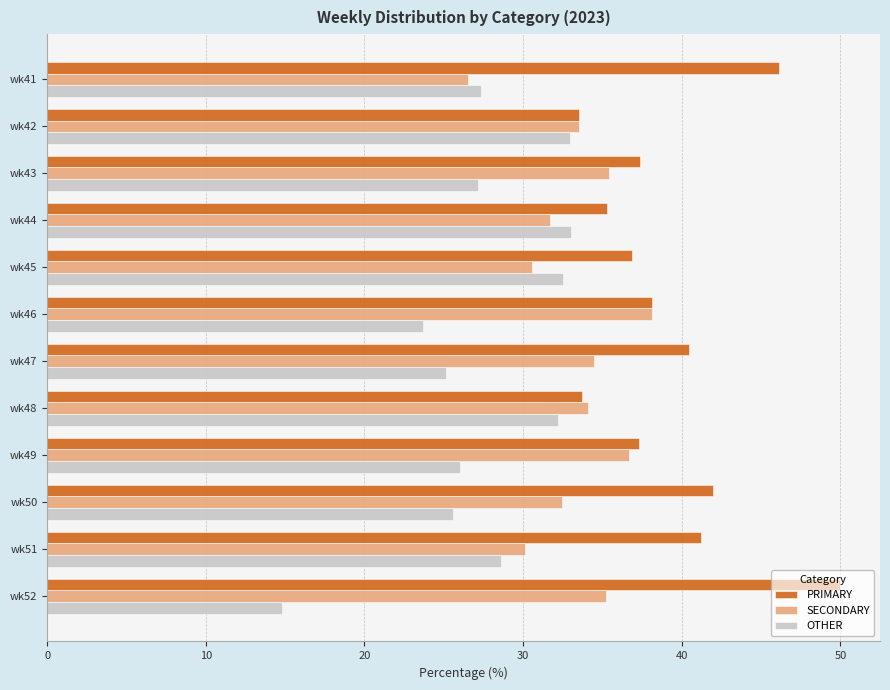

What is the approximate value of PRIMARY at wk43?

37.4